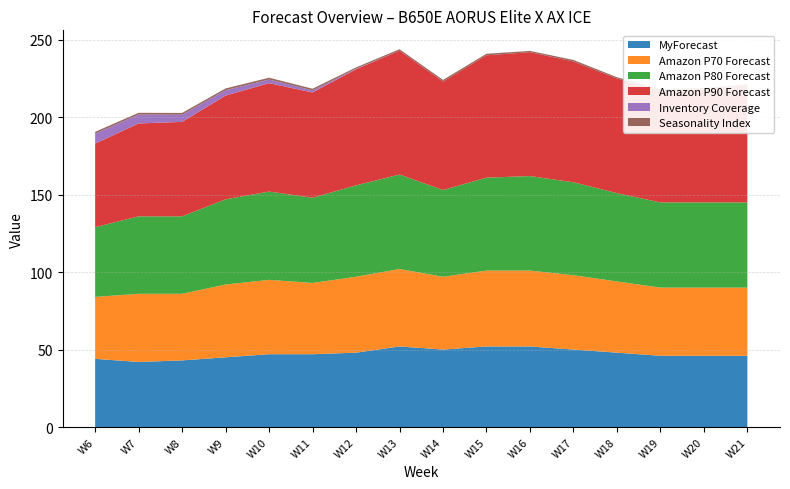

Reading right to left, list all the values displayed in this chart.

MyForecast: 46.0	46.0	46.0	48.0	50.0	52.0	52.0	50.0	52.0	48.0	47.0	47.0	45.0	43.0	42.0	44.0
Amazon P70 Forecast: 44.0	44.0	44.0	46.0	48.0	49.0	49.0	47.0	50.0	49.0	46.0	48.0	47.0	43.0	44.0	40.0
Amazon P80 Forecast: 55.0	55.0	55.0	57.0	60.0	61.0	60.0	56.0	61.0	59.0	55.0	57.0	55.0	50.0	50.0	45.0
Amazon P90 Forecast: 75.0	73.0	72.0	74.0	78.0	80.0	79.0	70.0	80.0	75.0	68.0	70.0	67.0	61.0	60.0	54.0
Inventory Coverage: 0.0	0.0	0.0	0.0	0.0	0.0	0.0	0.0	0.0	0.3	1.3	2.3	3.4	4.6	5.7	6.4
Seasonality Index: 1.1	0.9	1.0	0.8	1.0	0.8	1.0	1.1	0.9	0.8	1.1	1.2	1.1	1.2	1.1	1.1